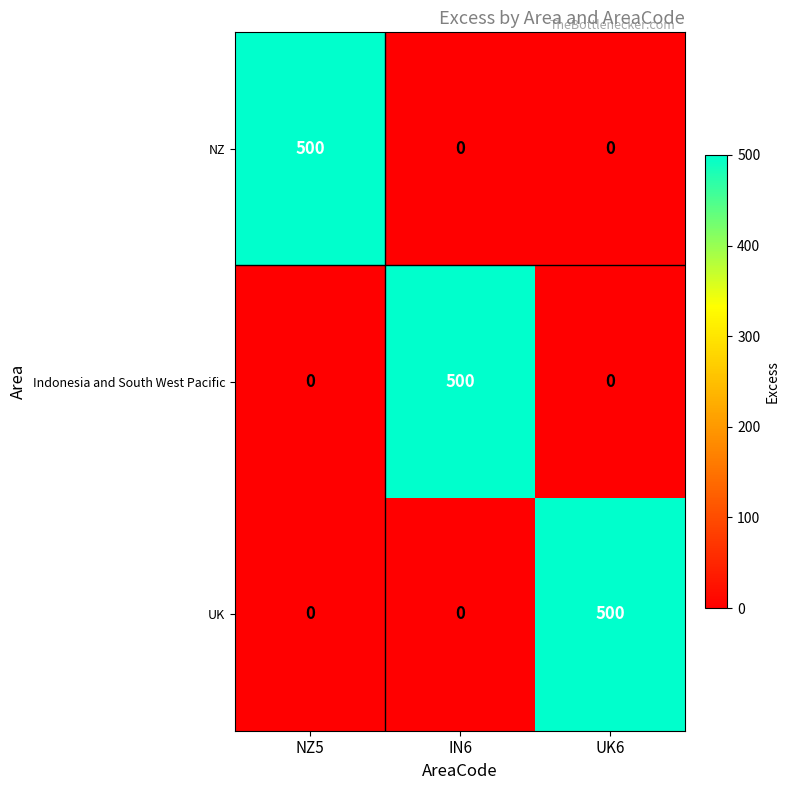

Reading right to left, extract all data points from this chart.

NZ: UK6=0	IN6=0	NZ5=500
Indonesia and South West Pacific: UK6=0	IN6=500	NZ5=0
UK: UK6=500	IN6=0	NZ5=0